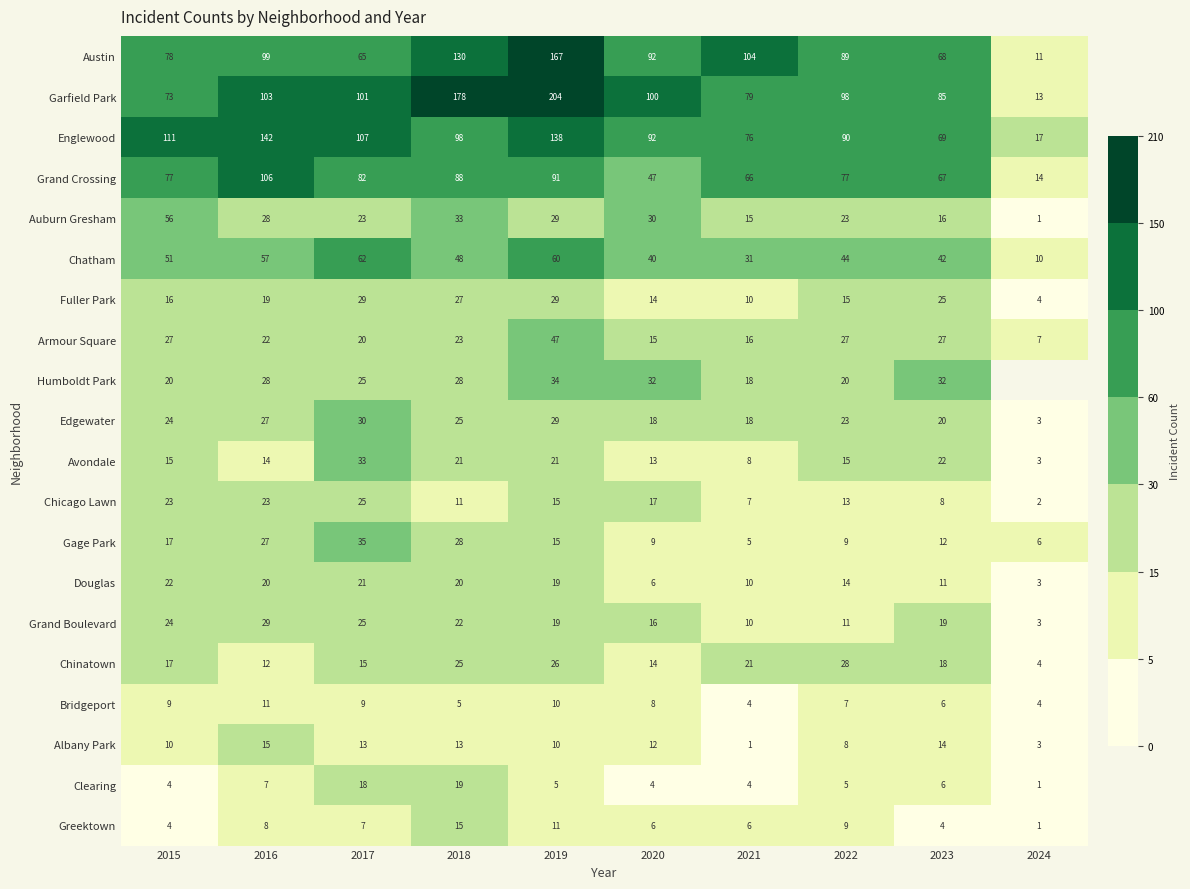

What is the minimum value for Grand Boulevard?

3